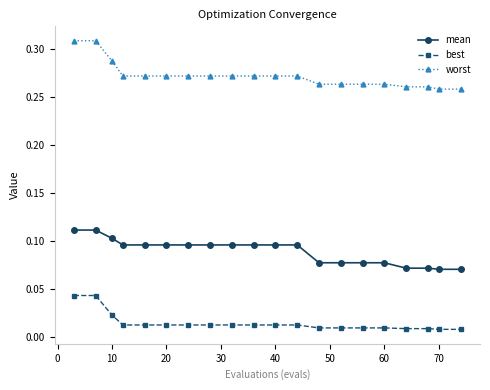

List the series in order of their peak value, lowest first.

best, mean, worst